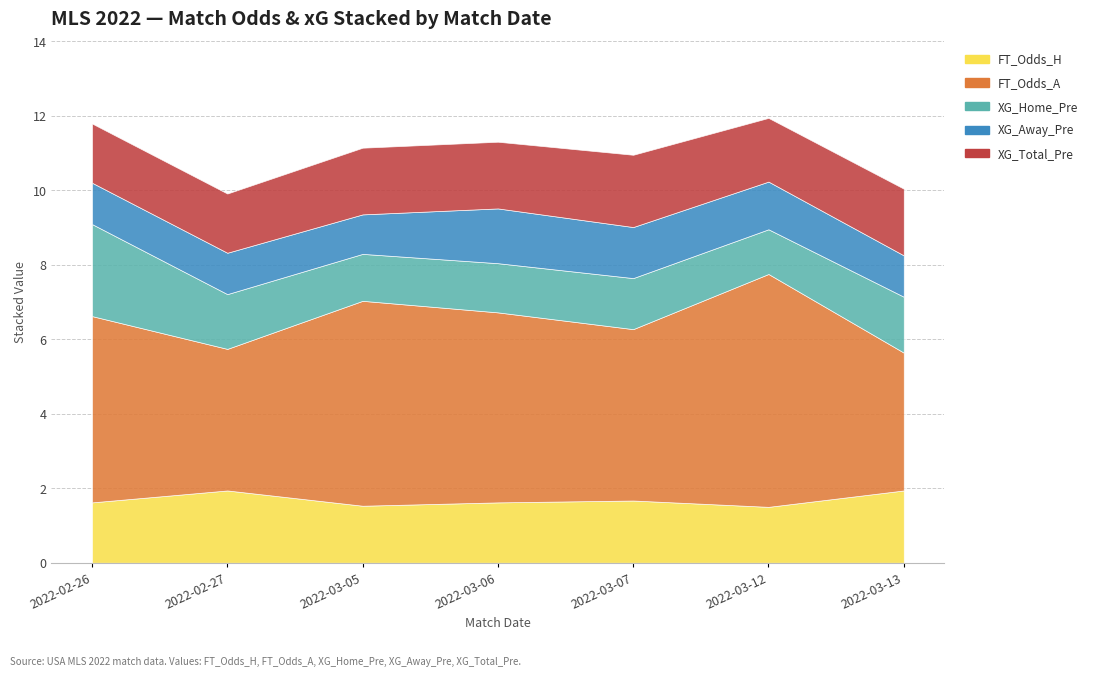

What is the value of the FT_Odds_H point at the 1st from the left?

1.6